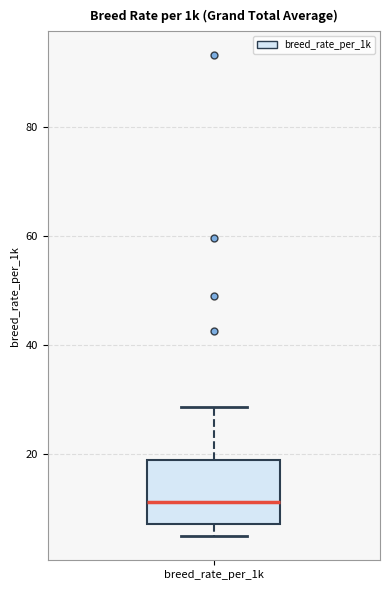

Read this box plot against the y-axis: the position of the median line, the range covered by the box, and the ends of both whiskers. The values are not printed on the chart, so give them approximately, as read against the axis.

median 12, box 8 to 18, whiskers 6 to 28